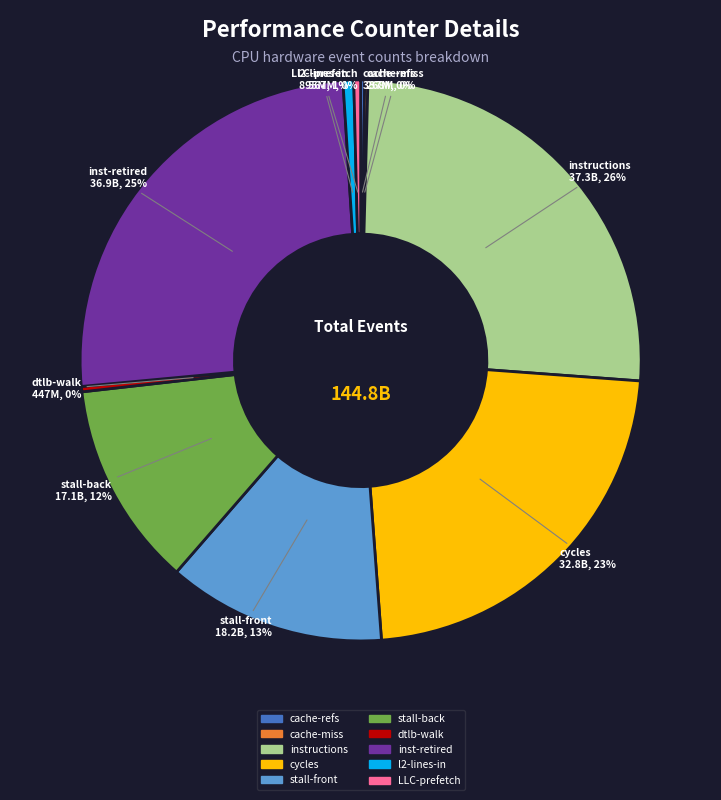

Does any single category account for the majority?

No